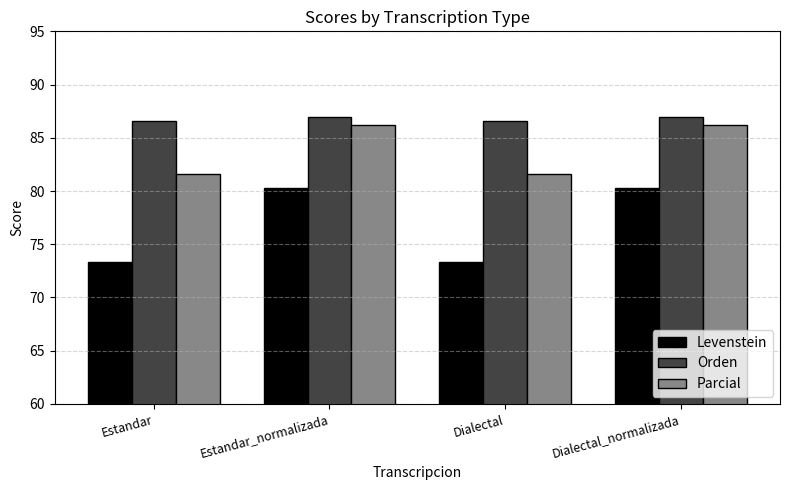

Rank the series by their average value, from highest to lowest.

Orden, Parcial, Levenstein